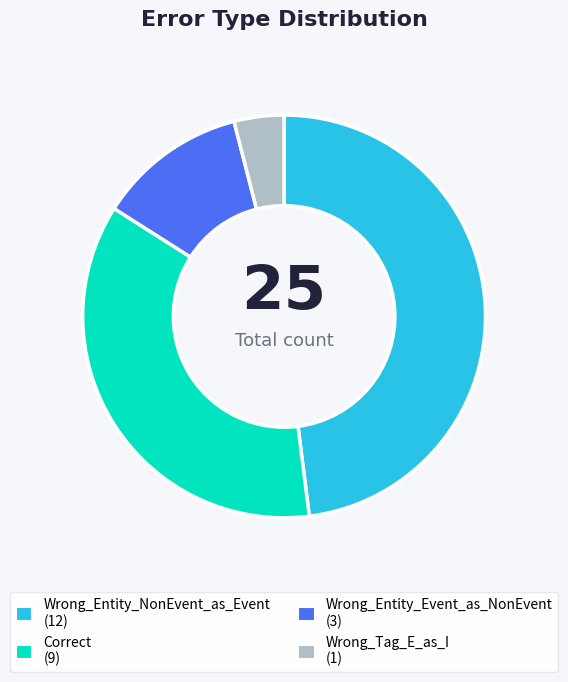

Is Correct the majority of the pie?

No